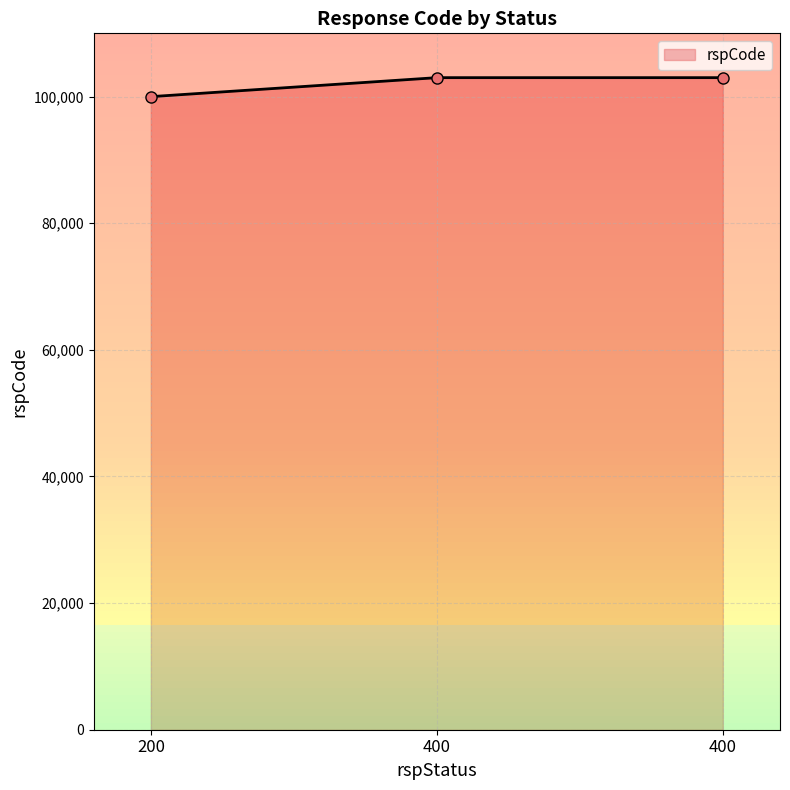

Reading left to right, extract all data points from this chart.

100000	103000	103000